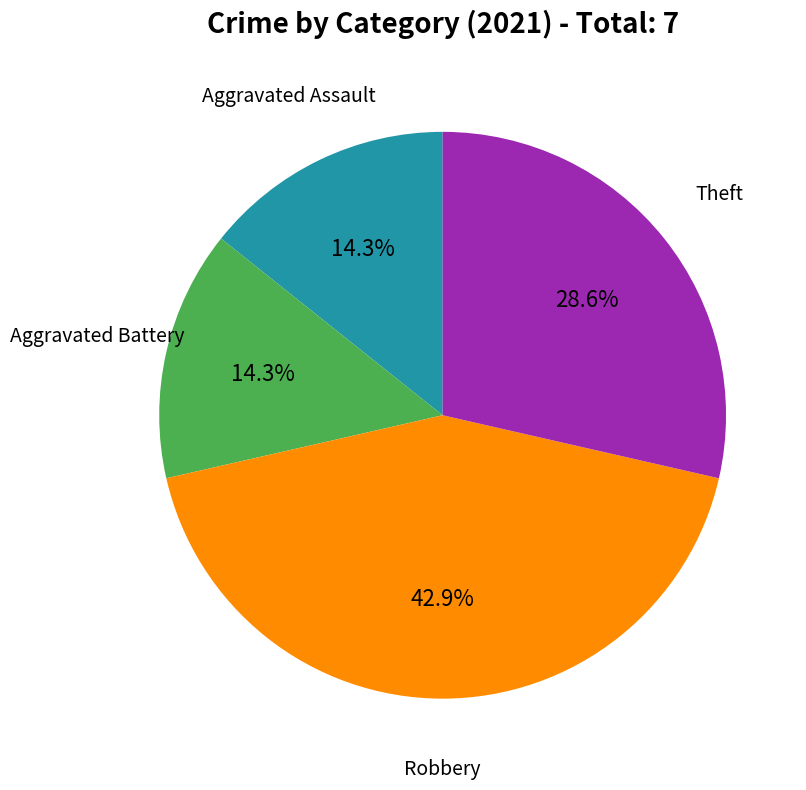

Is the sum of Theft and Robbery greater than half?

Yes